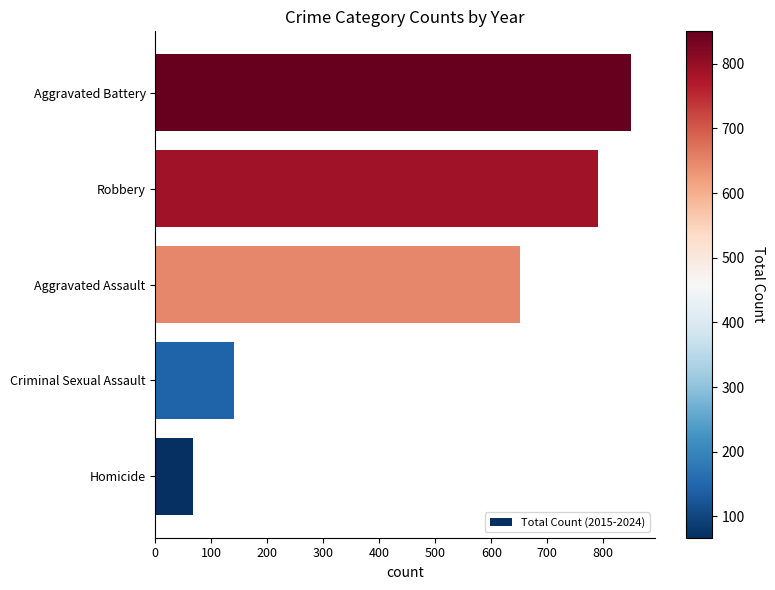

Are the bars grouped side by side (vs. stacked)?

No